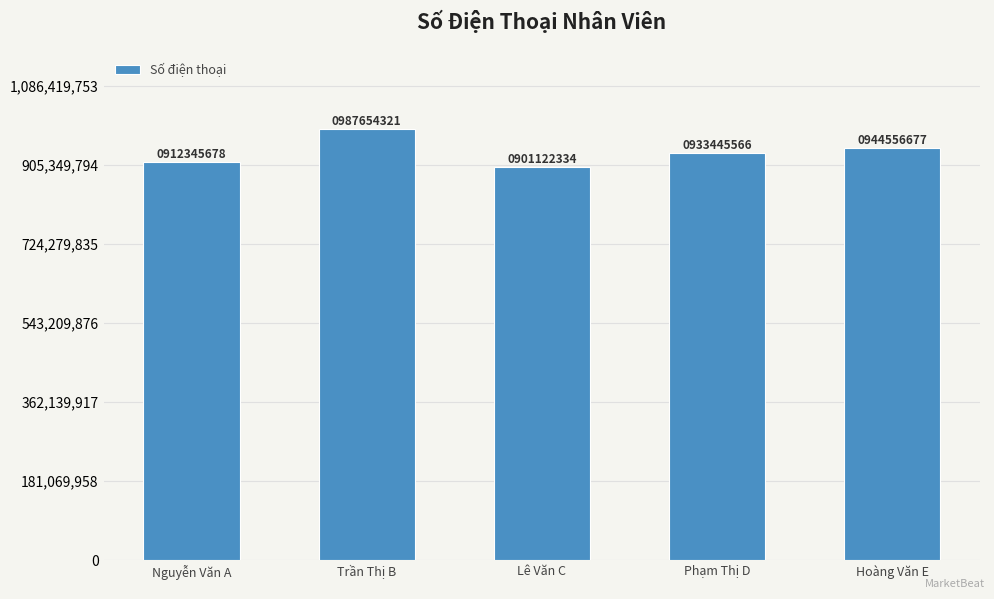

Where is the data nearest to the value 944388327?

Hoàng Văn E